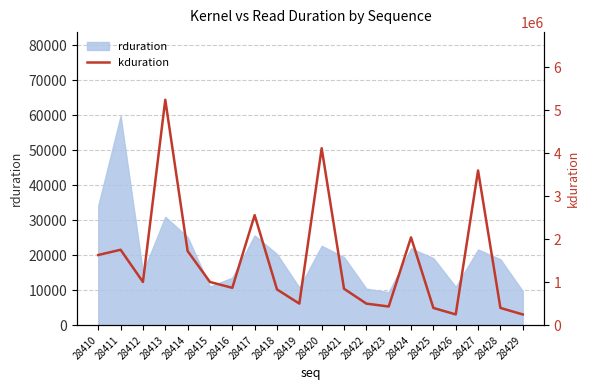

At which label does the data first exceed 1006139?

28410